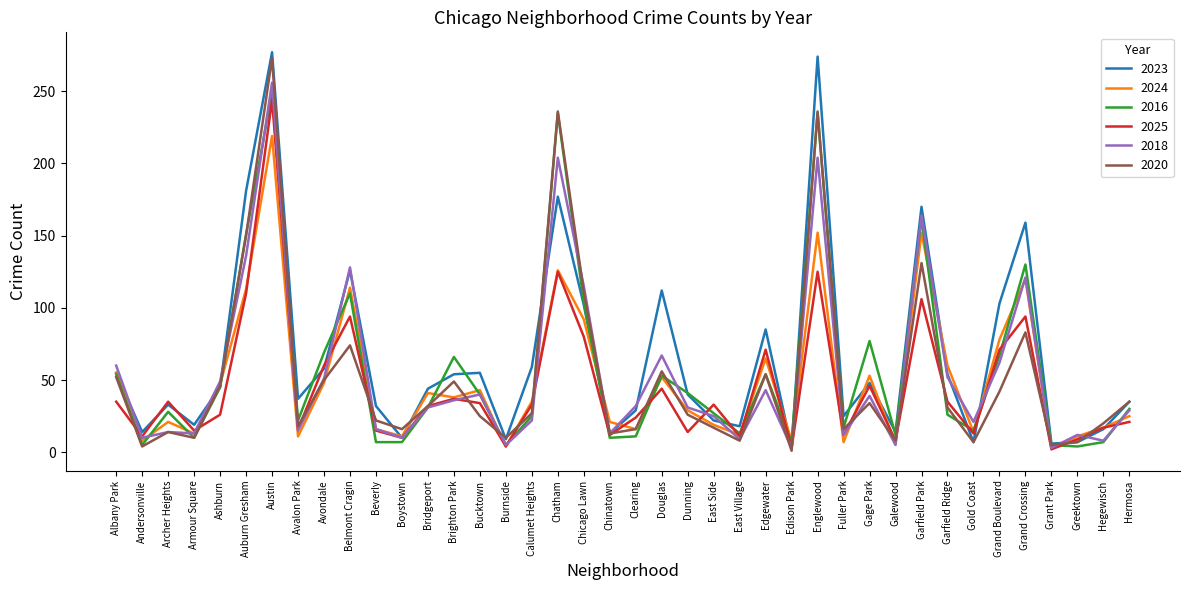

What is the total value across all series at Hermosa?

175